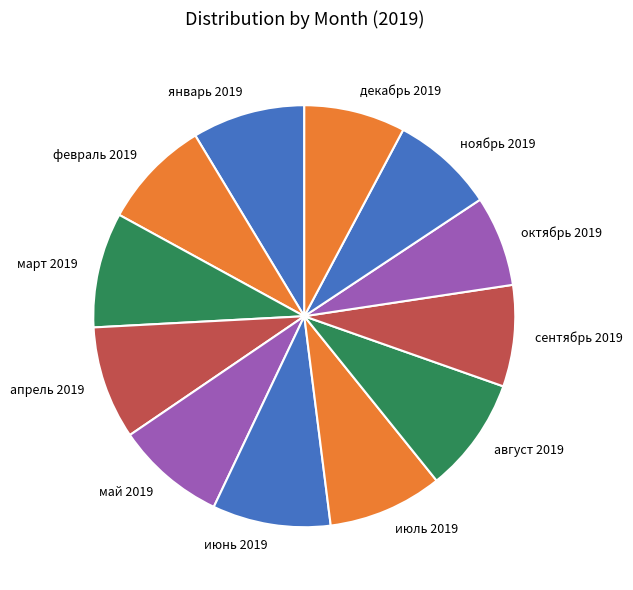

Count the number of slices in the pie.

12